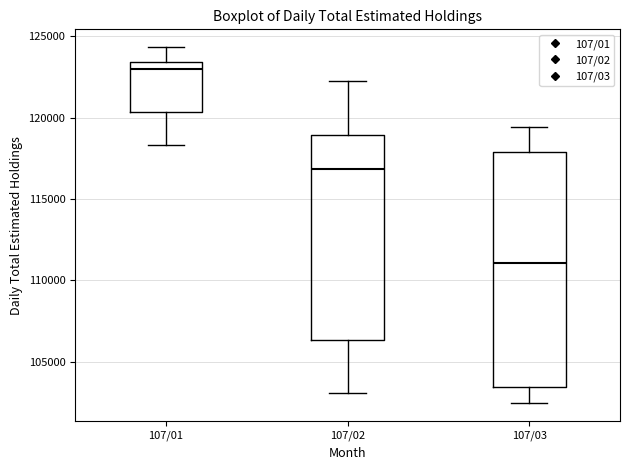

Where does the lower whisker of the box for 107/02 end on the y-axis? The values are not printed on the chart, so give them approximately, as read against the axis.

103000